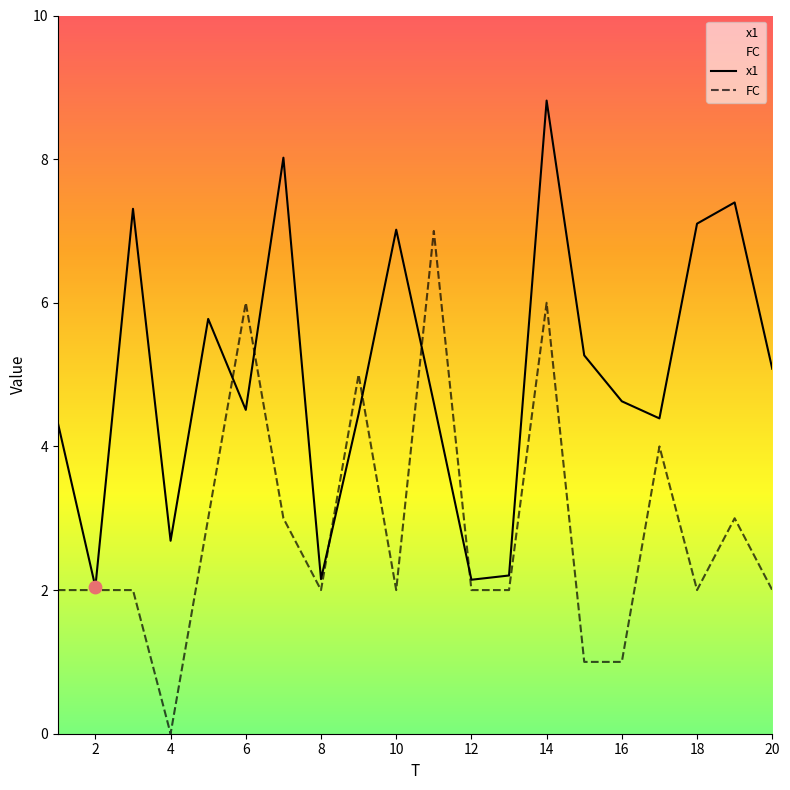

At which category is the sum across all series the highest?

14